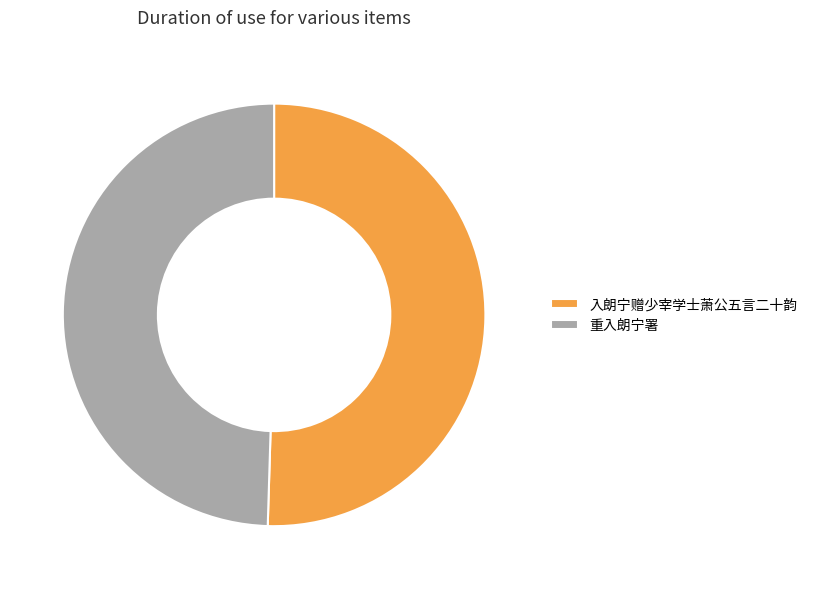

Combined, do 重入朗宁署 and 入朗宁赠少宰学士萧公五言二十韵 account for over 50%?

Yes